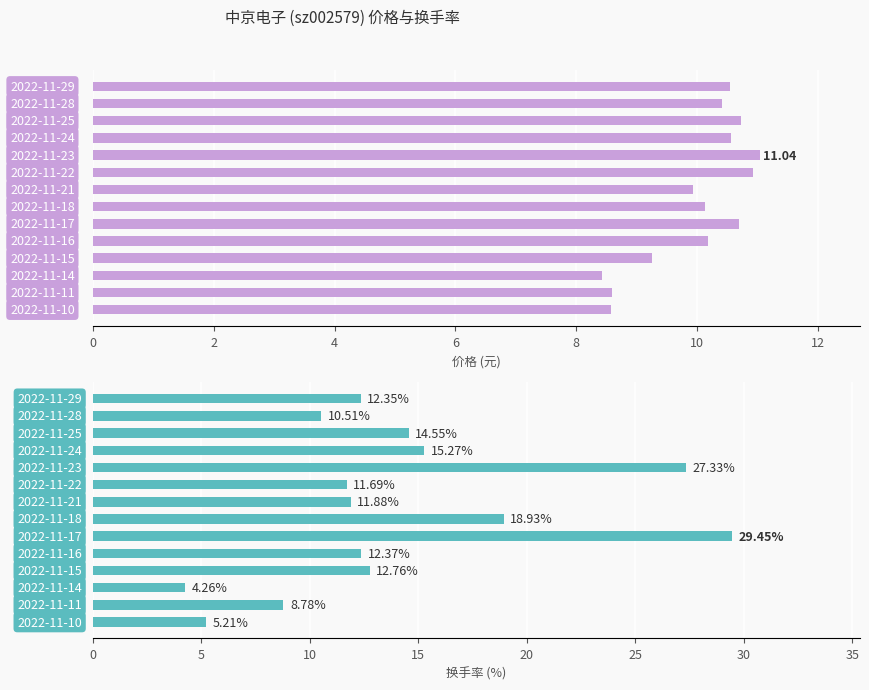

What is the difference between the highest and lowest values at 2?

0.1